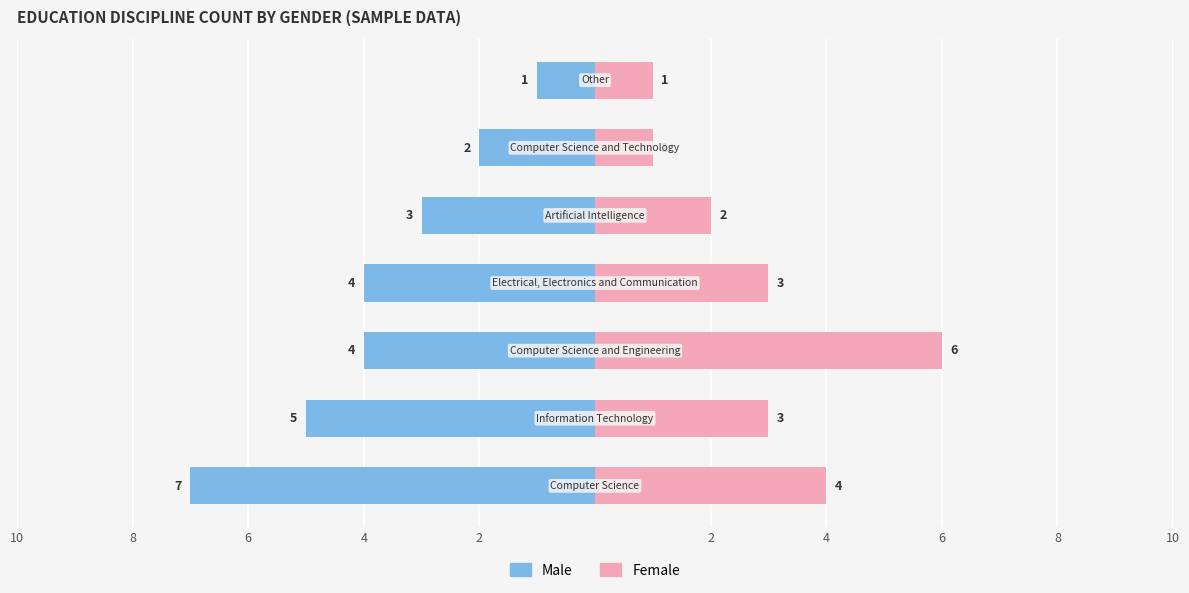

Reading left to right, what are all the values shown in this chart?

Male: 2=-7	4=-5	6=-4	8=-4	10=-3	2=-2	4=-1
Female: 2=4	4=3	6=6	8=3	10=2	2=1	4=1